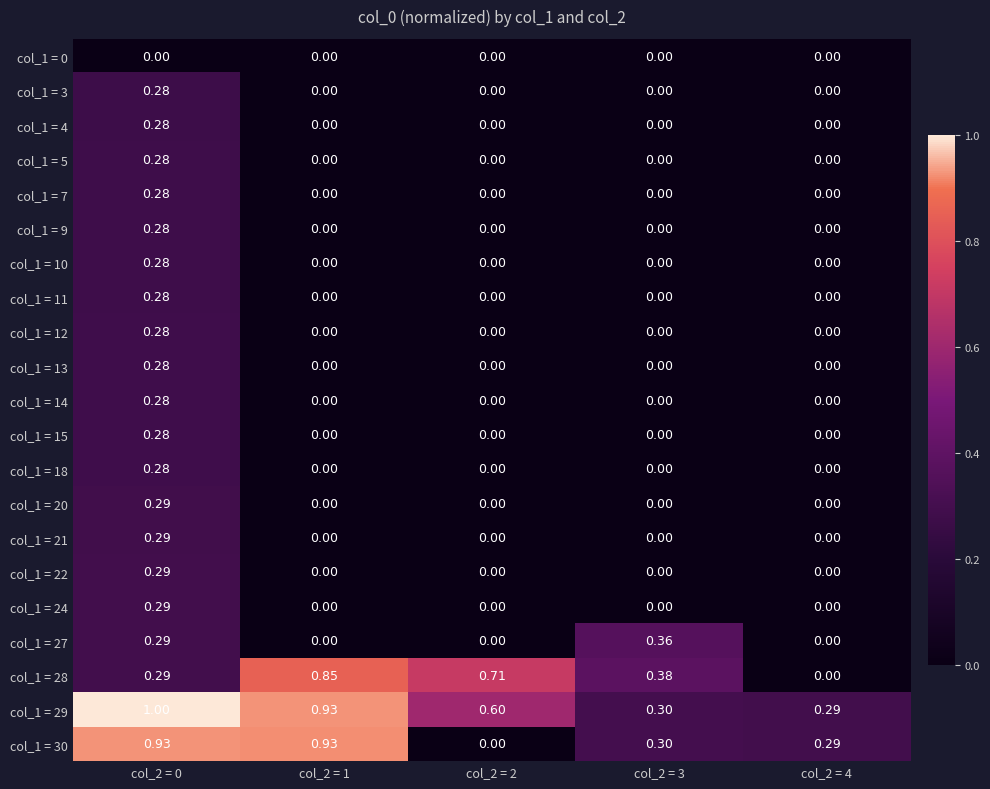

Is the value of col_1 = 18 at col_2 = 1 greater than the value of col_1 = 29 at col_2 = 3?

No